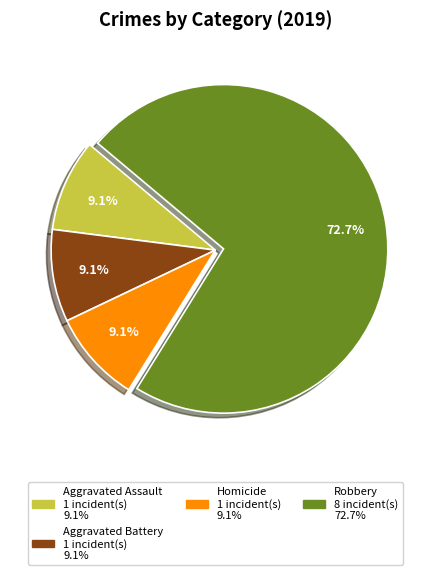

Is there any slice that represents more than half of the pie?

Yes